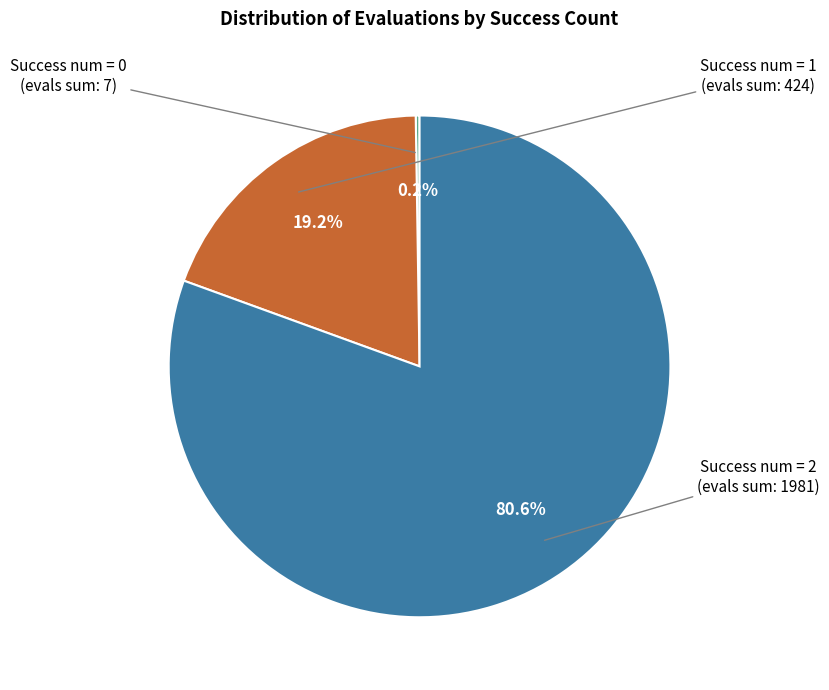

Does any single category account for the majority?

Yes